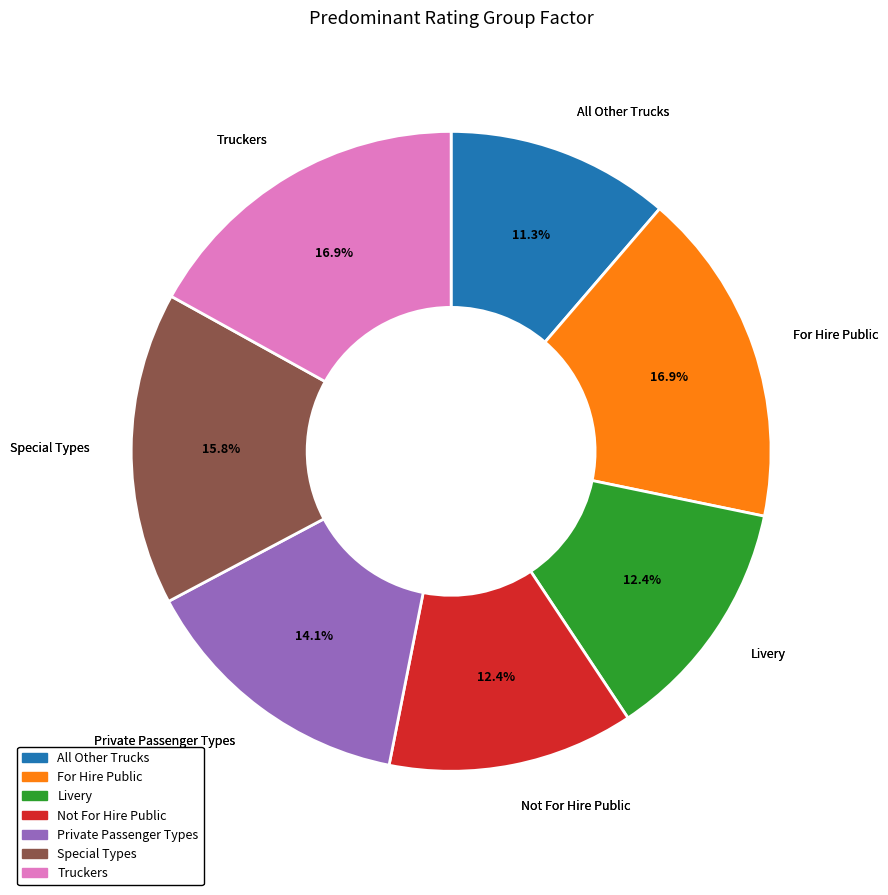

Do Not For Hire Public and Livery together represent more than half of the pie?

No